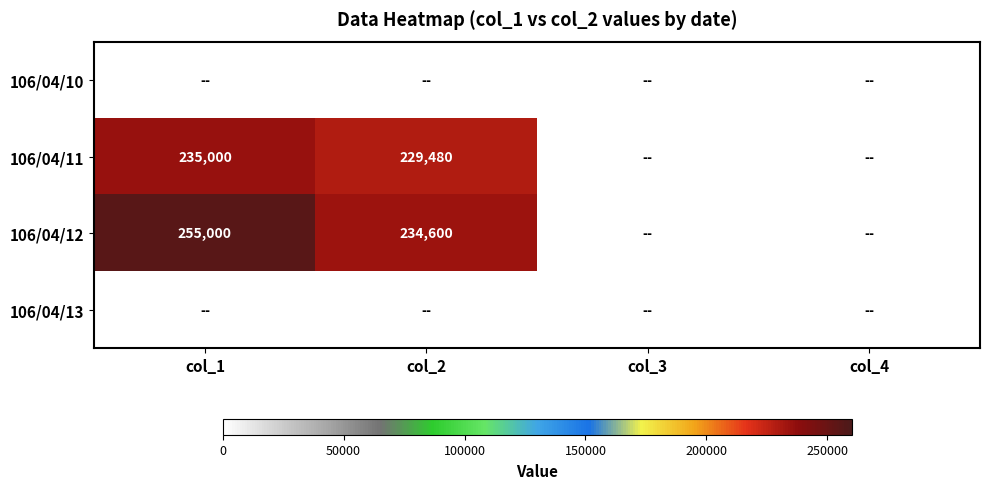

The value of 106/04/11 at col_1 is 235000. True or false?

True